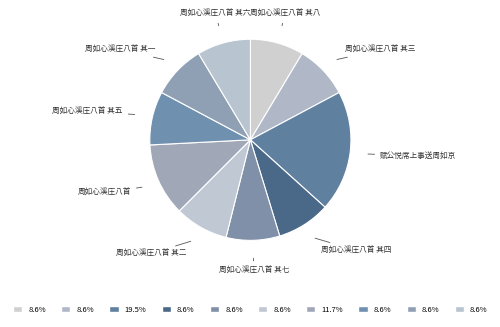

Is the sum of 周如心溪庄八首 其五 and 周如心溪庄八首 其四 greater than half?

No